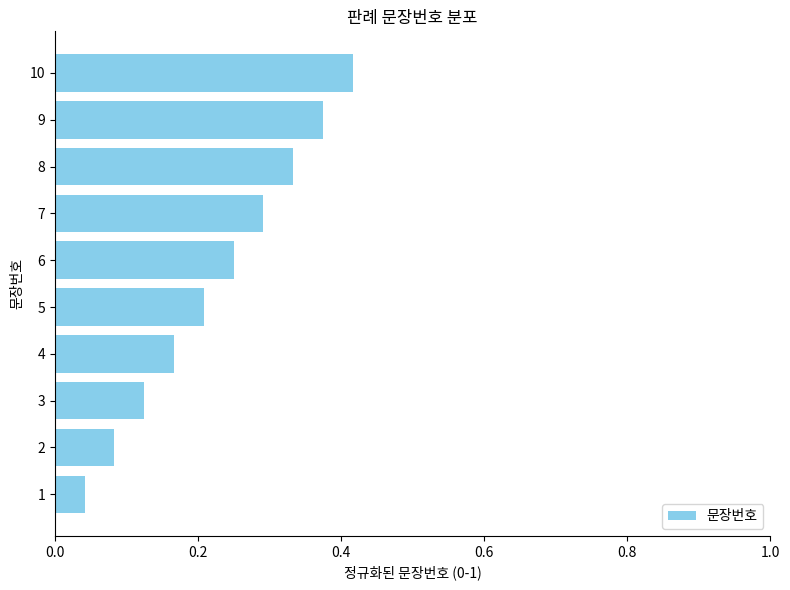

What is the sum of the values at 8 and 4?

0.5